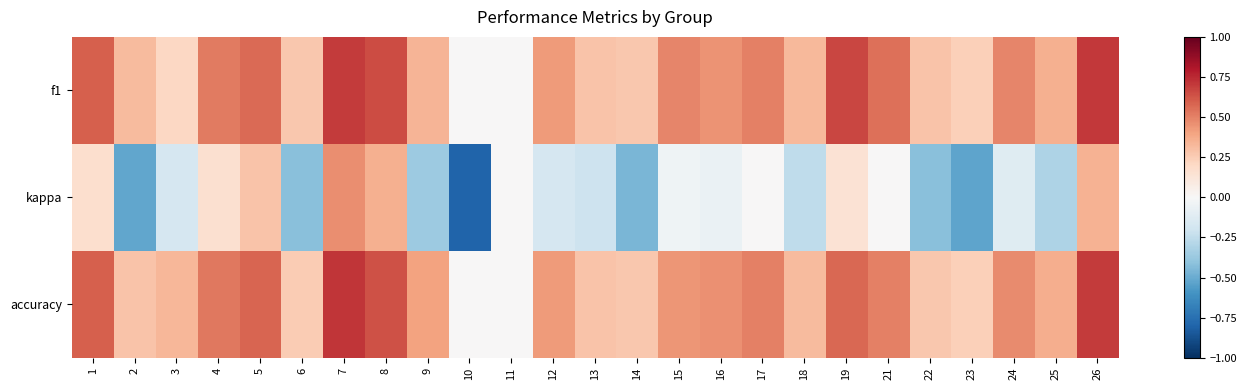

At how many categories does at least one series exceed 0?

23